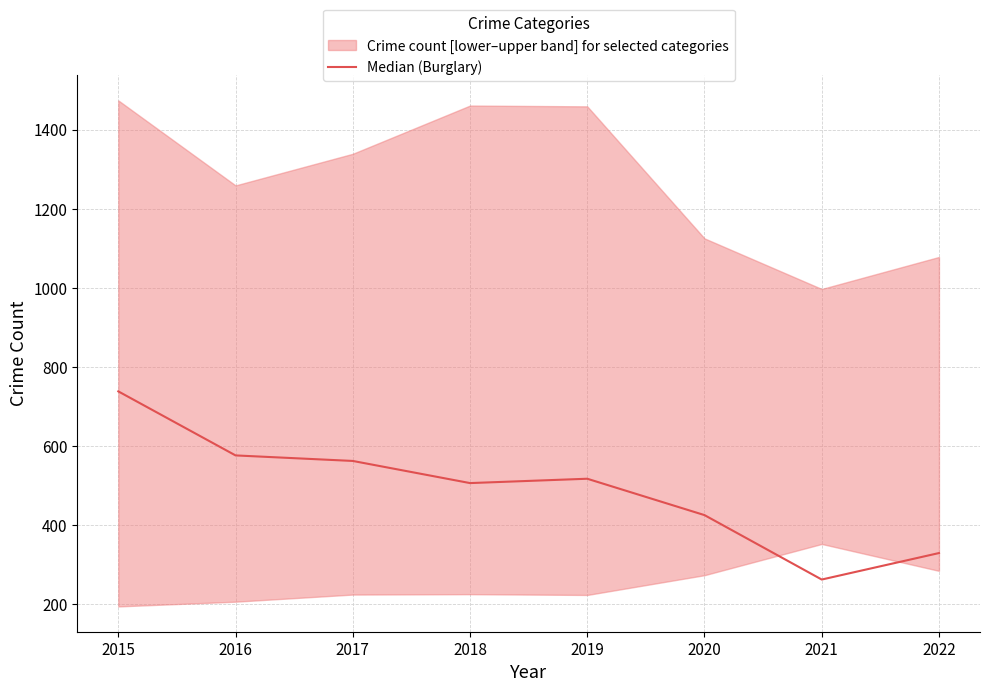

Between 2018 and 2019, which is larger?

2019